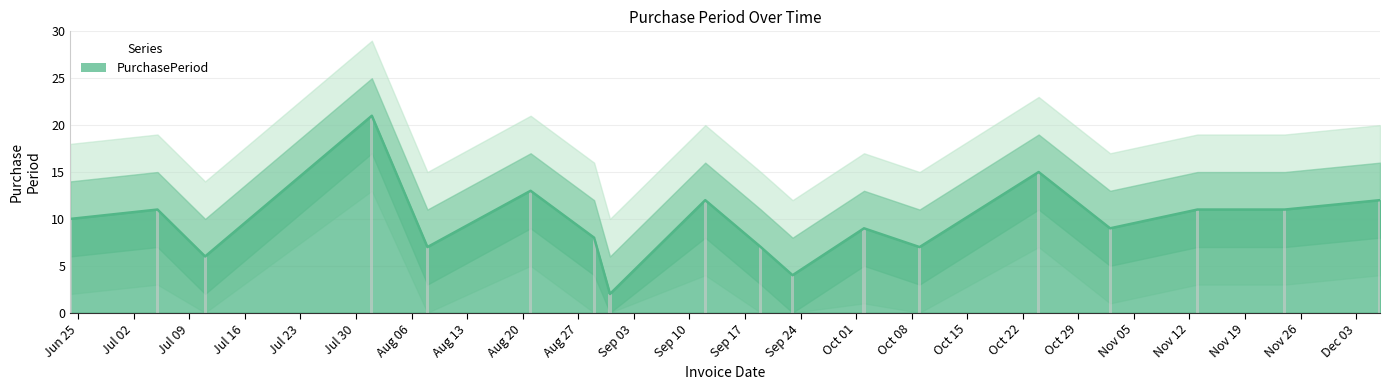

The value at 2017-12-06 is 12. True or false?

True